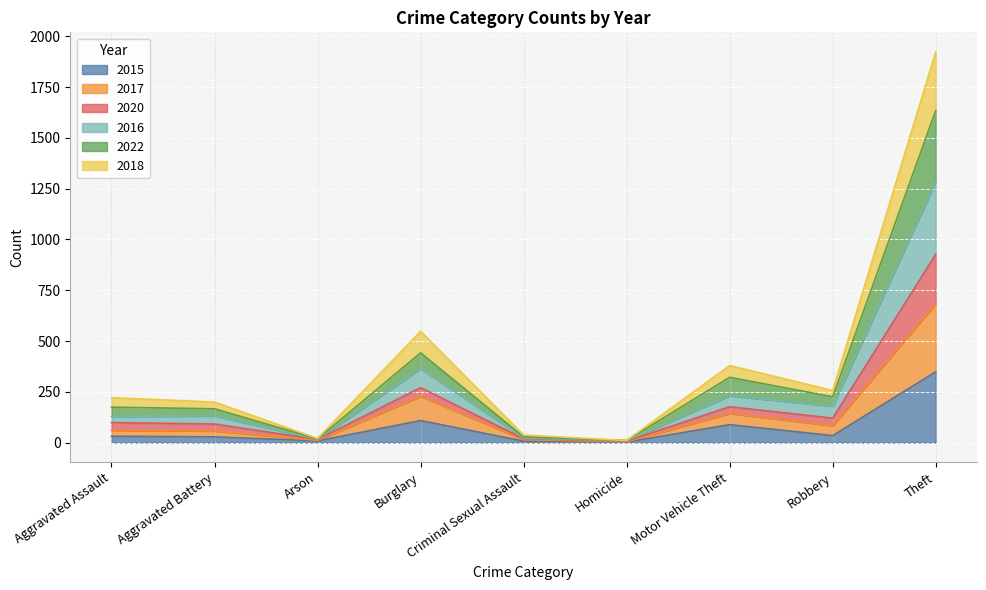

At which category is the sum across all series the highest?

Theft